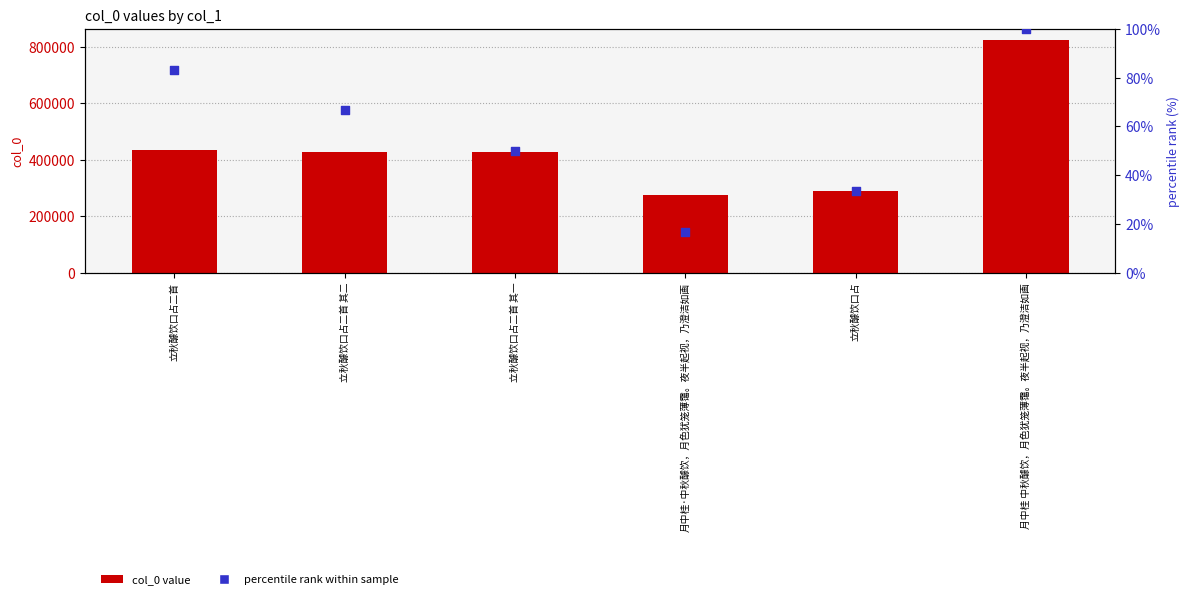

Which series has the largest Y range (max minus min)?

col_0 value